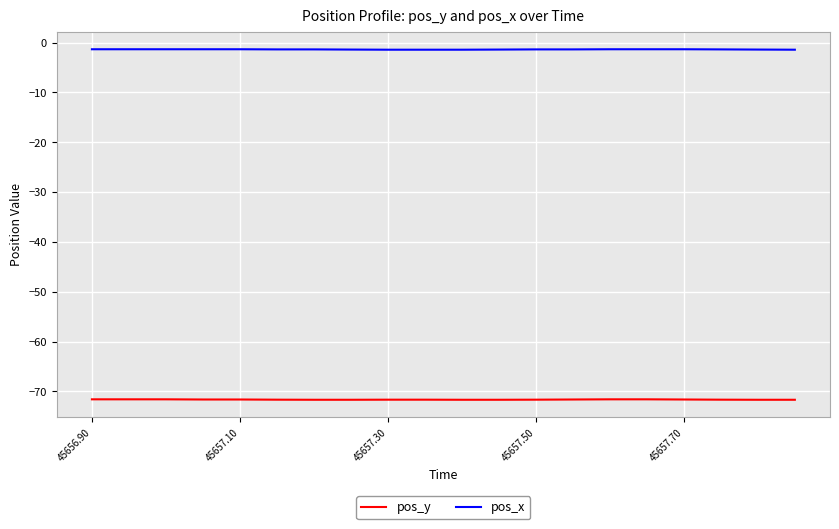

What is the maximum value for pos_y?

-71.6